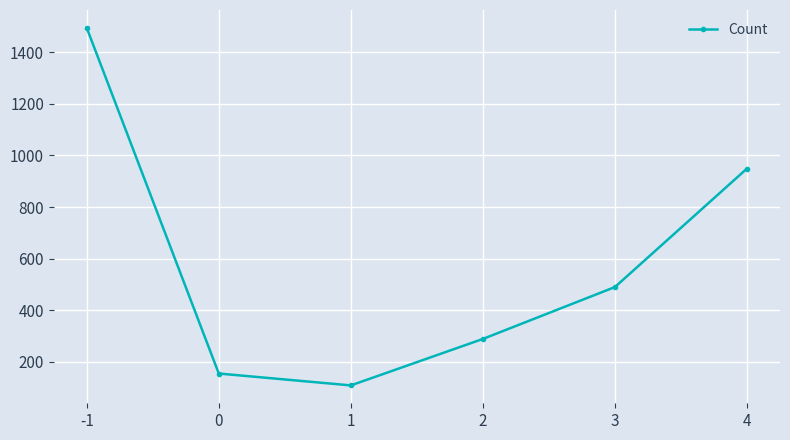

Where does the data first go above 490?

-1